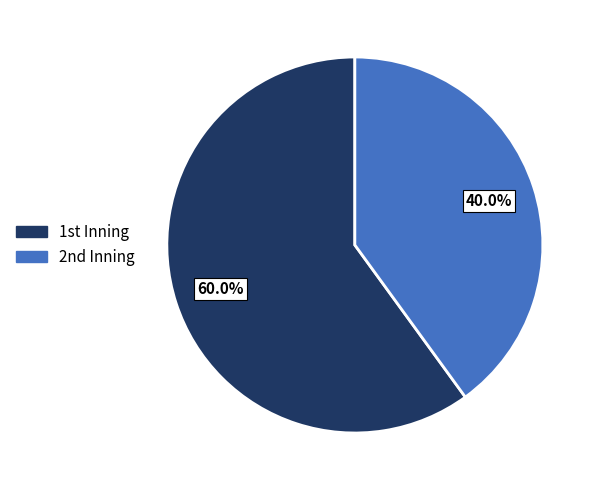

Rank the categories by value from highest to lowest.

1st Inning, 2nd Inning